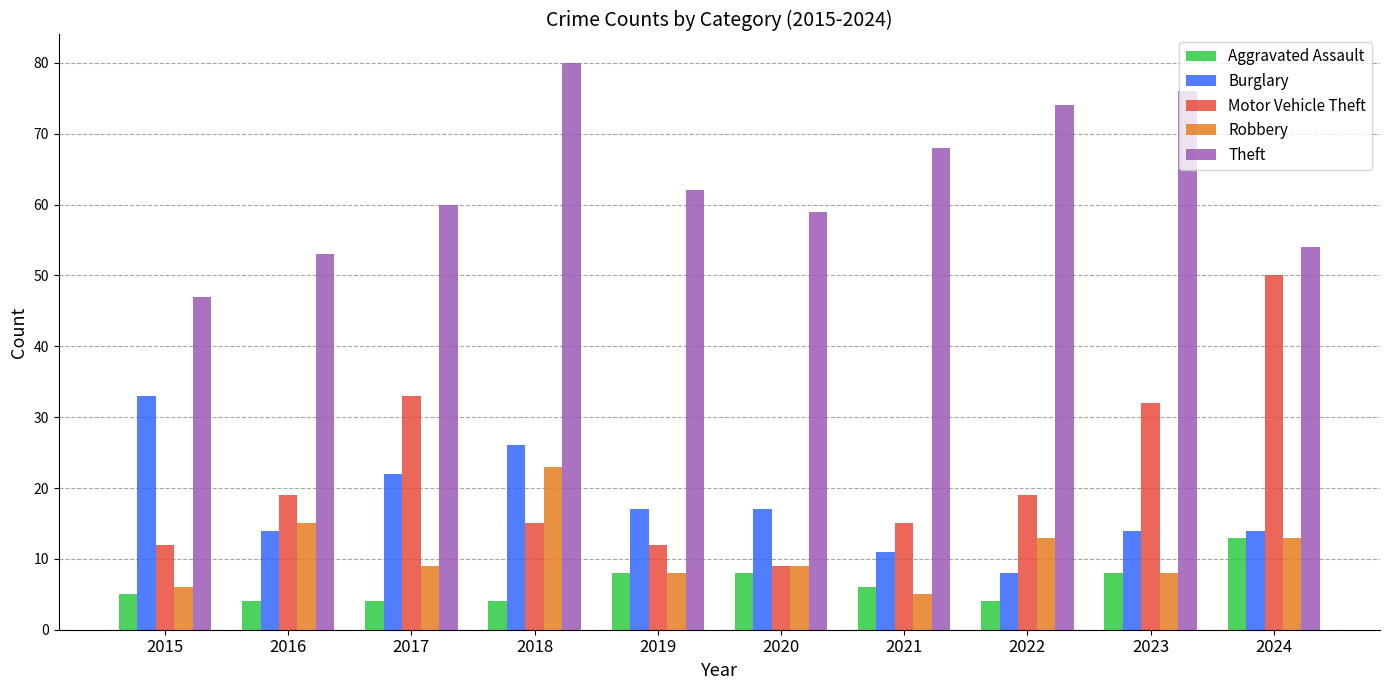

List the labels in order of Theft value, largest first.

2018, 2023, 2022, 2021, 2019, 2017, 2020, 2024, 2016, 2015